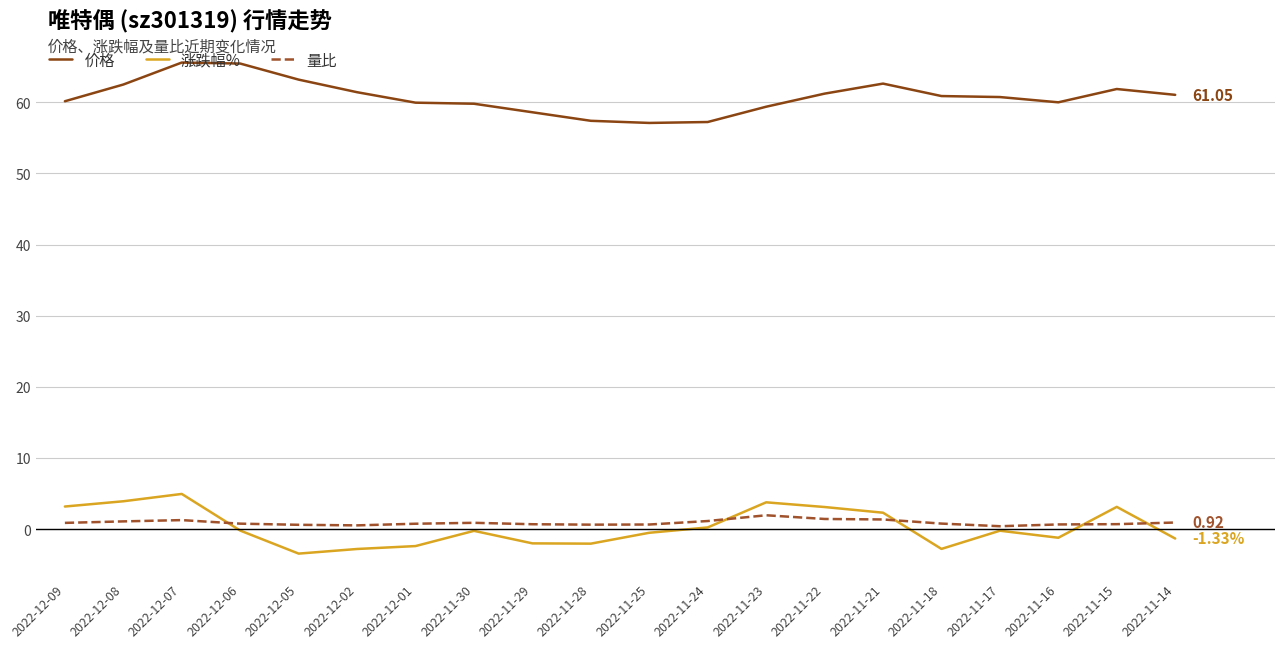

True or false: 涨跌幅% and 价格 intersect in this chart.

False